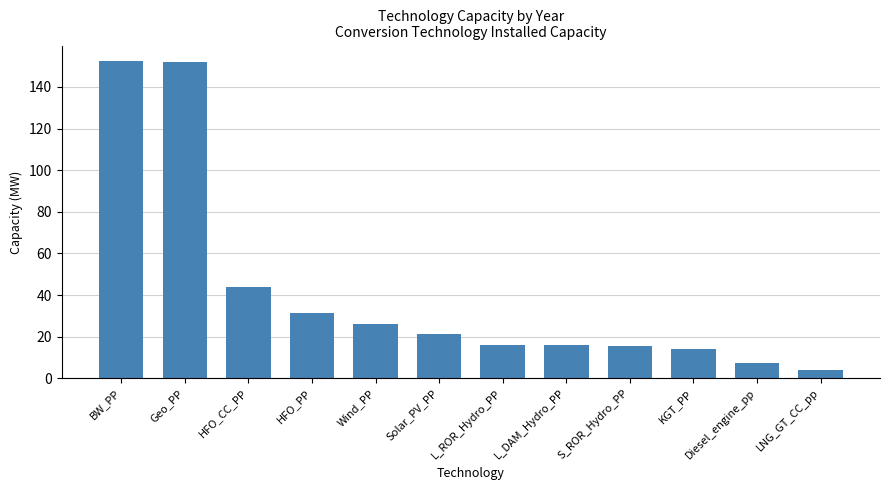

What position from the right is L_ROR_Hydro_PP?

6